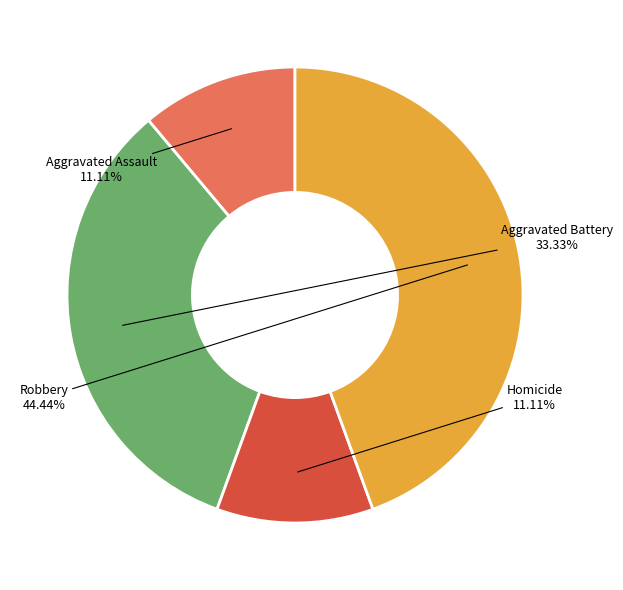

Is there any slice that represents more than half of the pie?

No